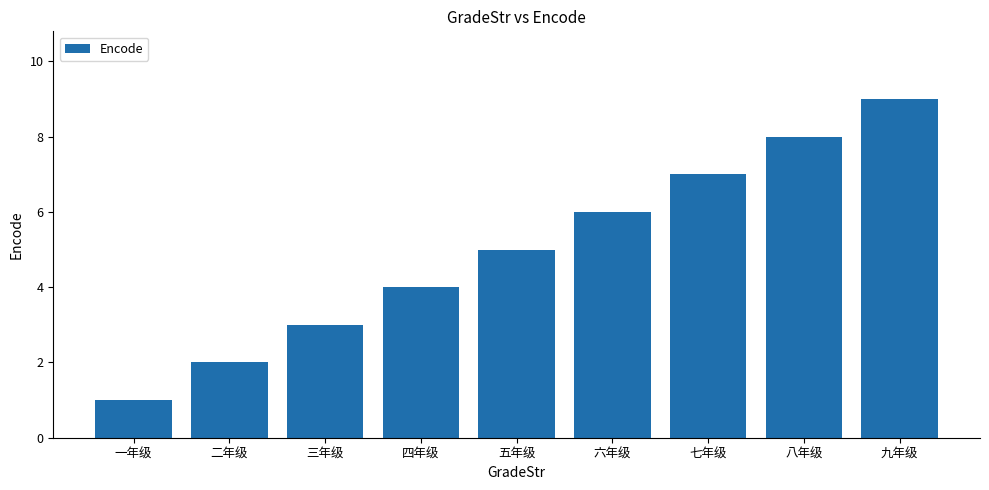

Rank the categories by value from highest to lowest.

九年级, 八年级, 七年级, 六年级, 五年级, 四年级, 三年级, 二年级, 一年级